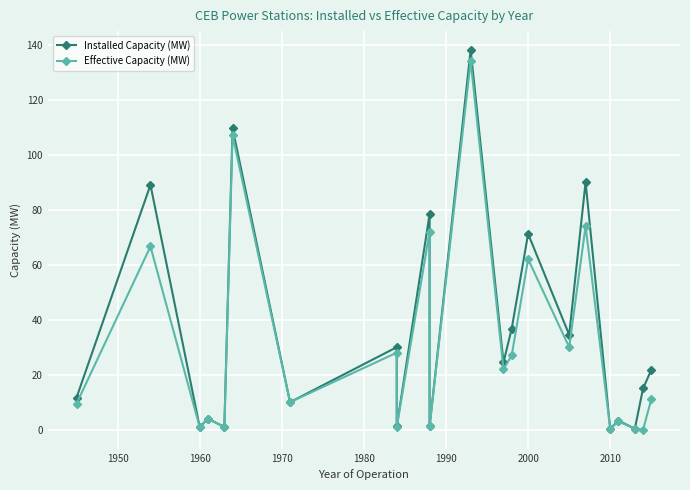

Rank the series by their maximum value, from lowest to highest.

Effective Capacity (MW), Installed Capacity (MW)